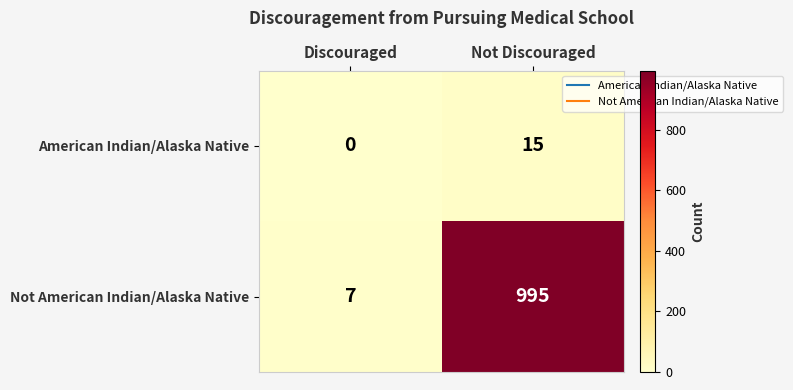

Rank the series at Not Discouraged from highest to lowest value.

Not American Indian/Alaska Native, American Indian/Alaska Native